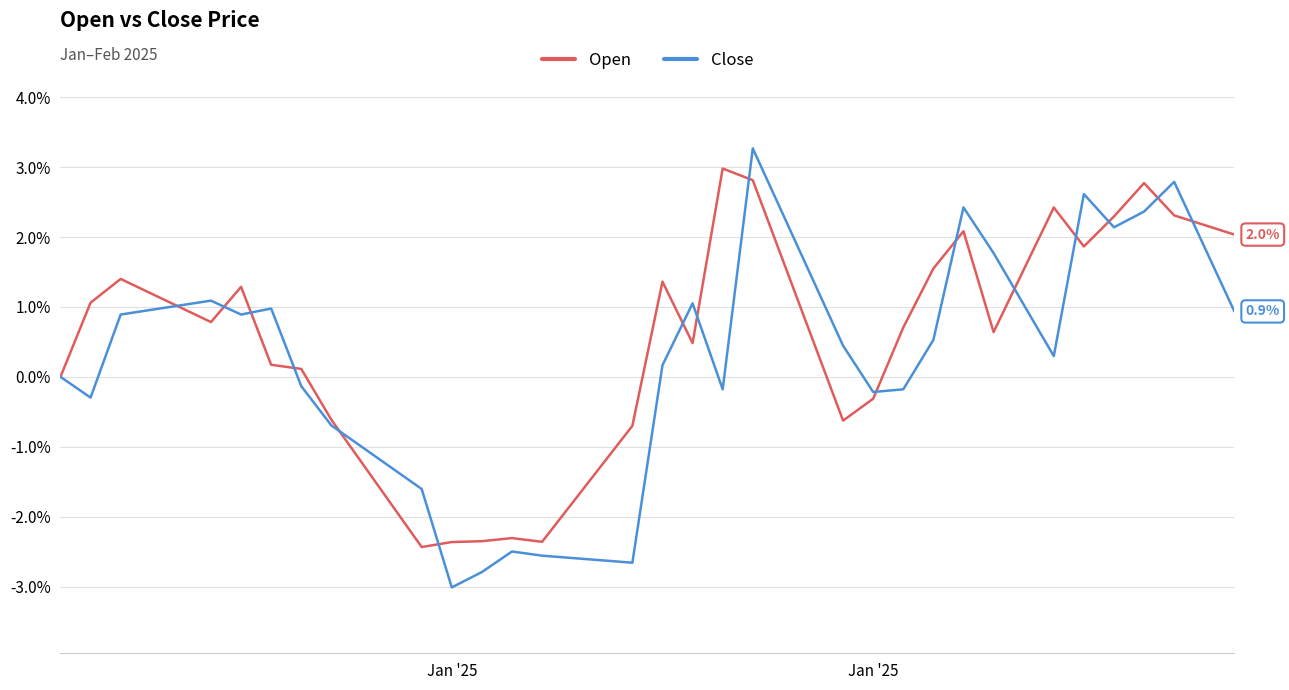

Is this an area chart (filled region under the line)?

No